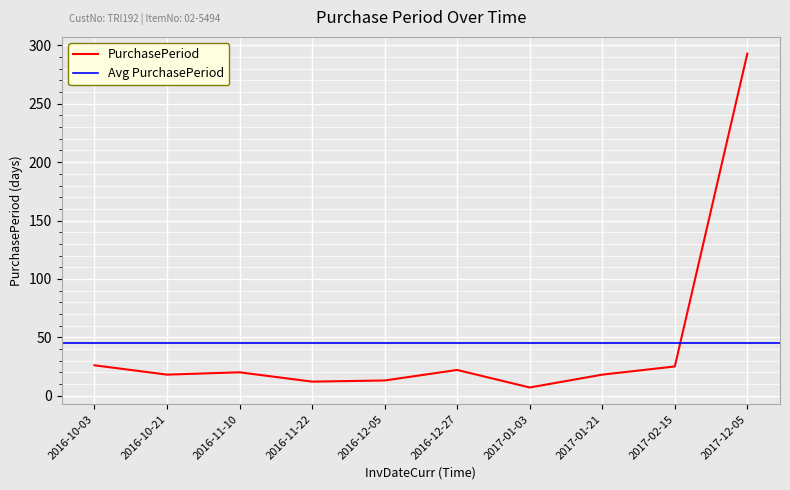

At which category does the chart reach its peak across all series?

2017-12-05